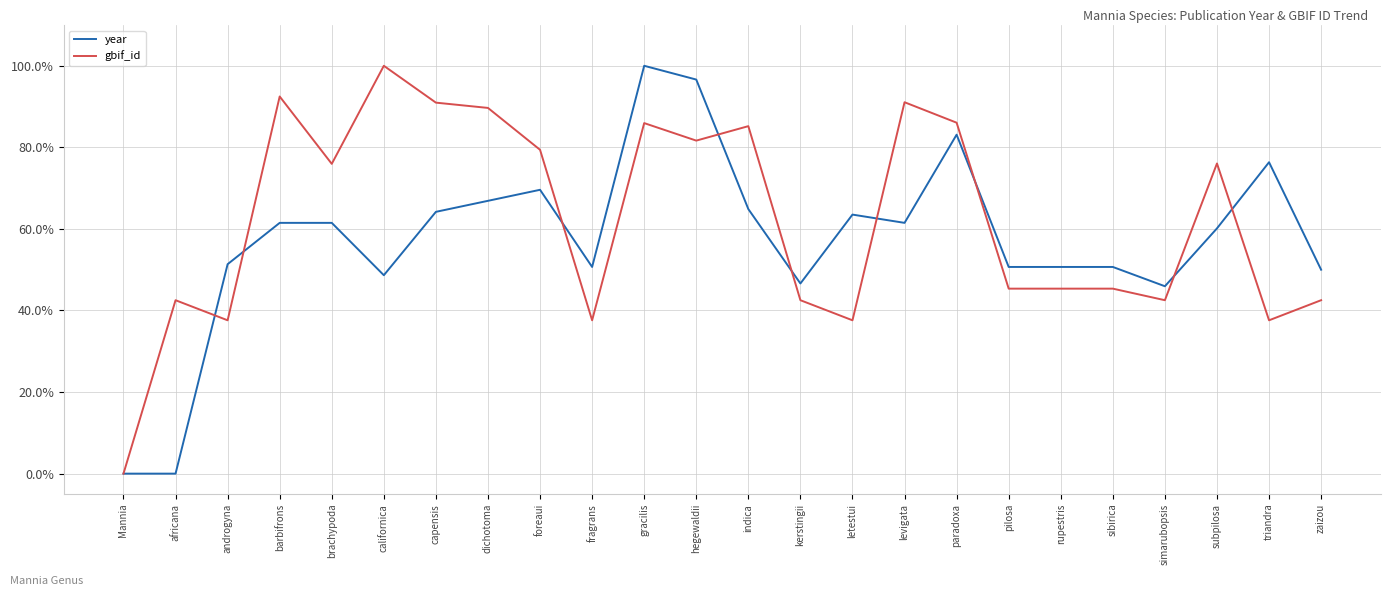

Is this an area chart (filled region under the line)?

No